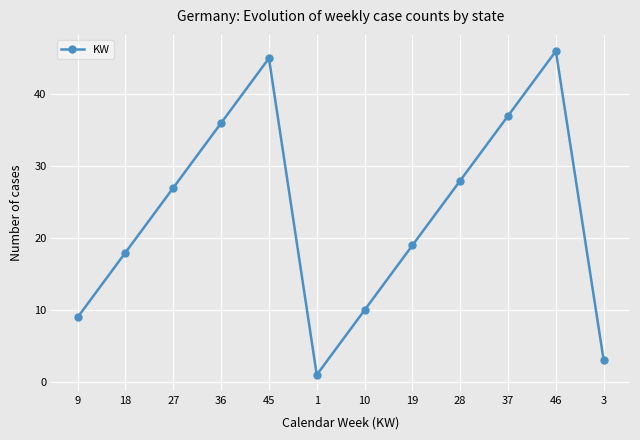

What is the value of the 3rd point from the left?

27